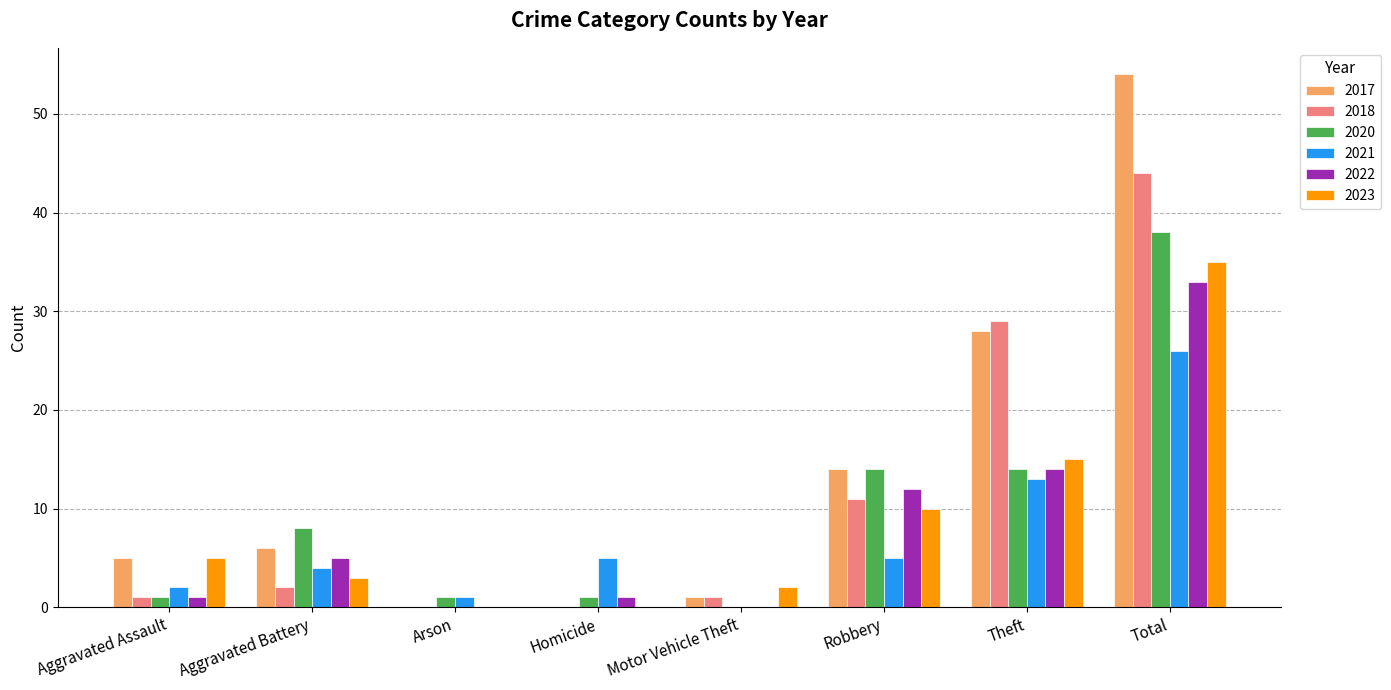

The 2023 series shows 0 at Homicide. True or false?

True